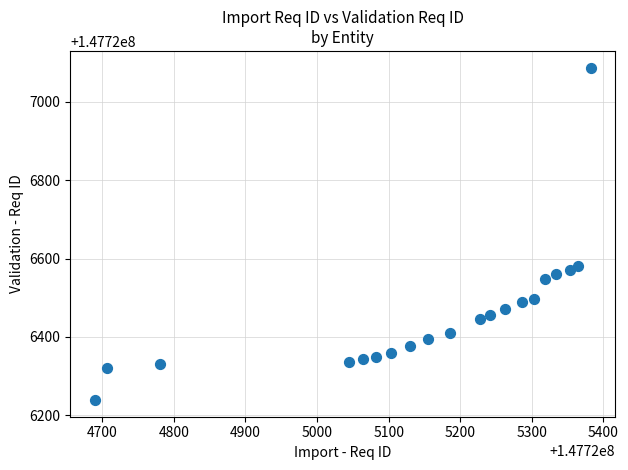

What is the range of X values (max minus min)?

692